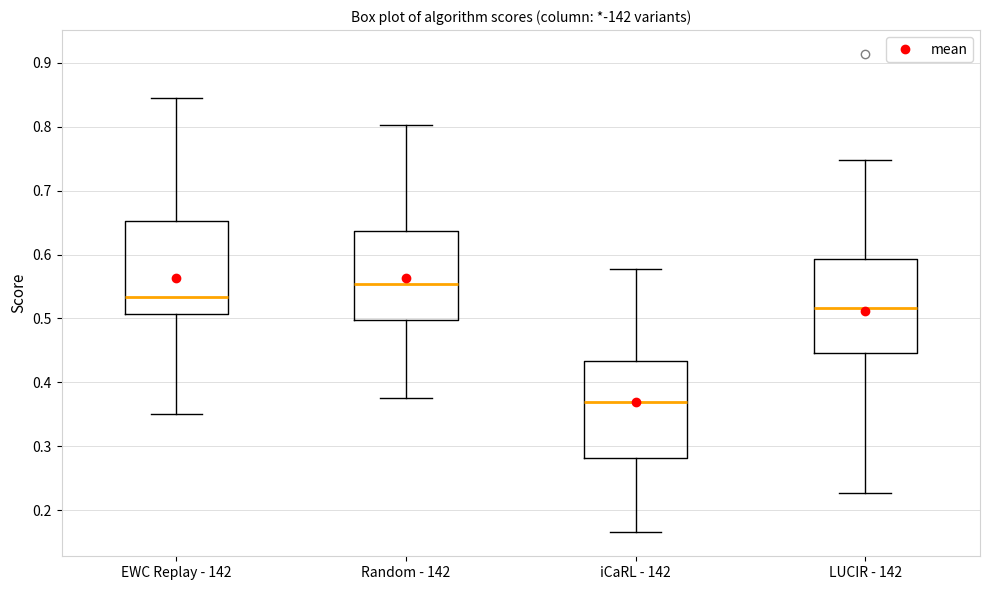

Which box has the highest median line?

Random - 142